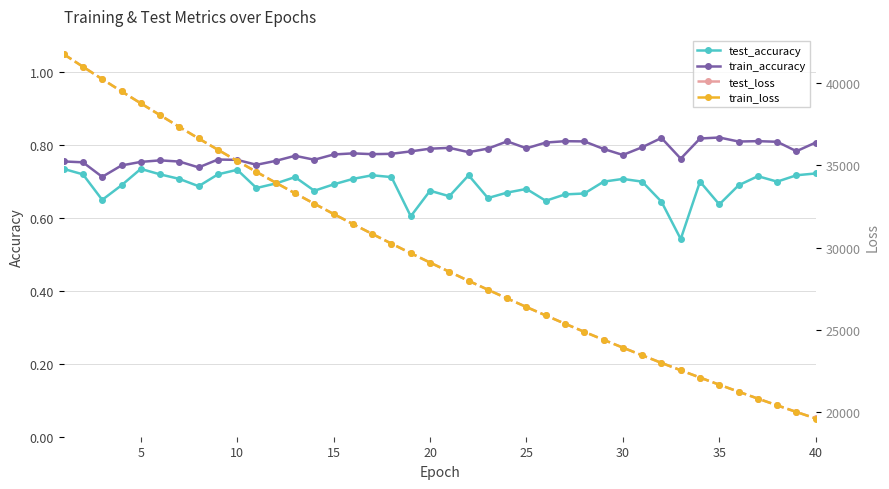

True or false: train_accuracy has a value of 0.8 at 20.

True